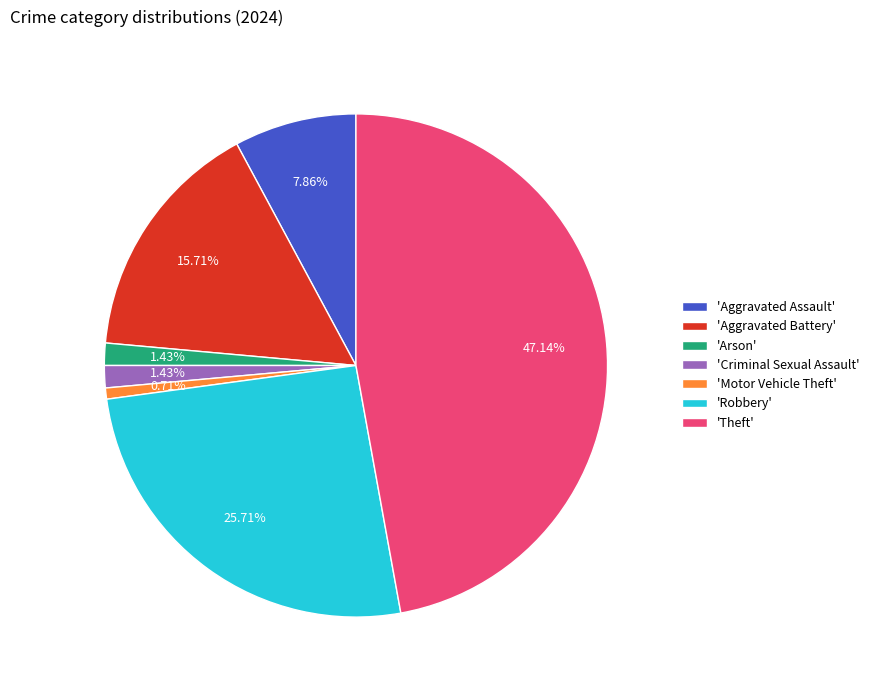

Is there a majority slice in this chart?

No